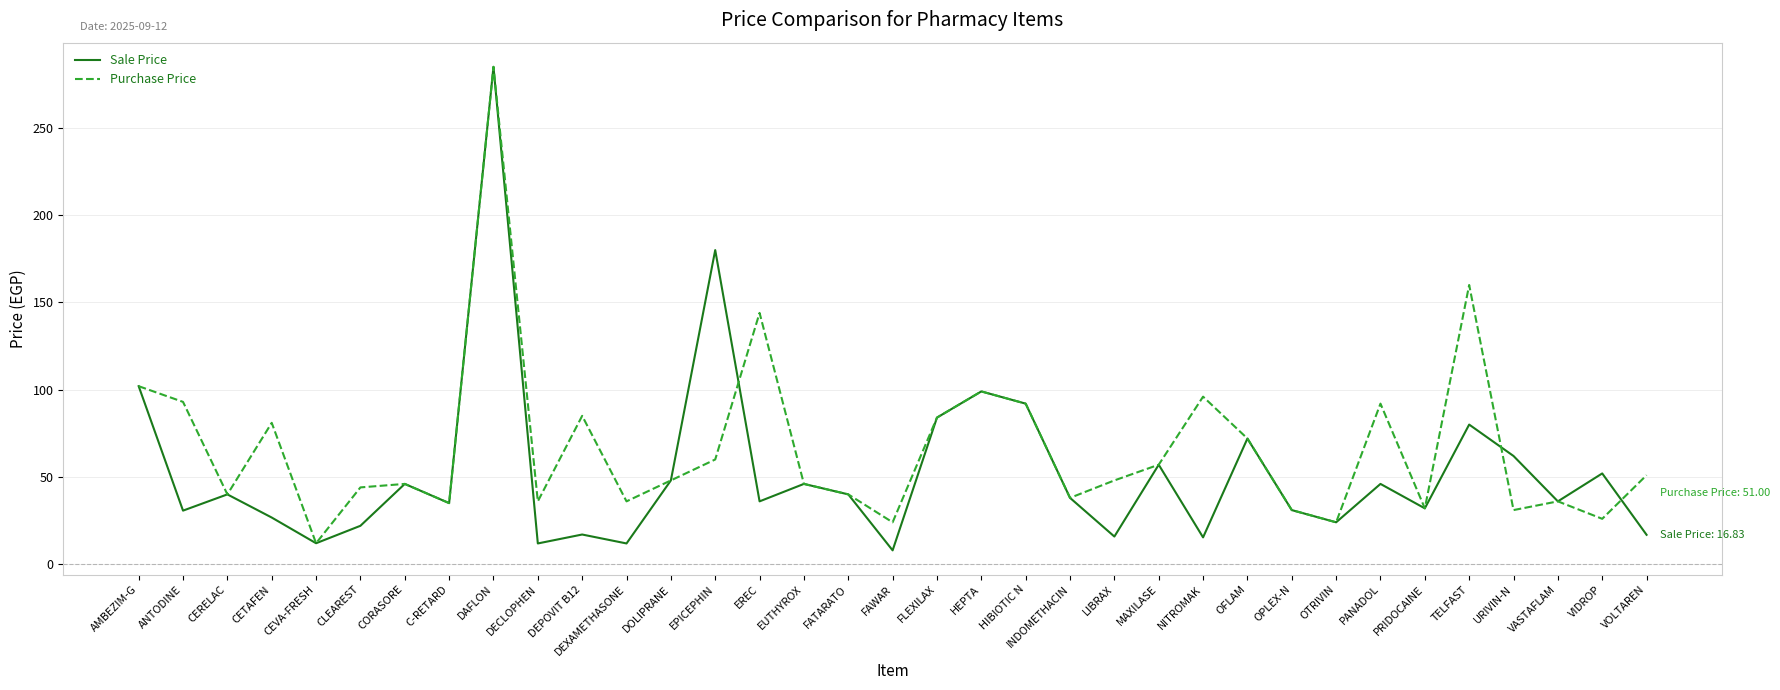

What are all the series names shown in the legend?

Sale Price, Purchase Price